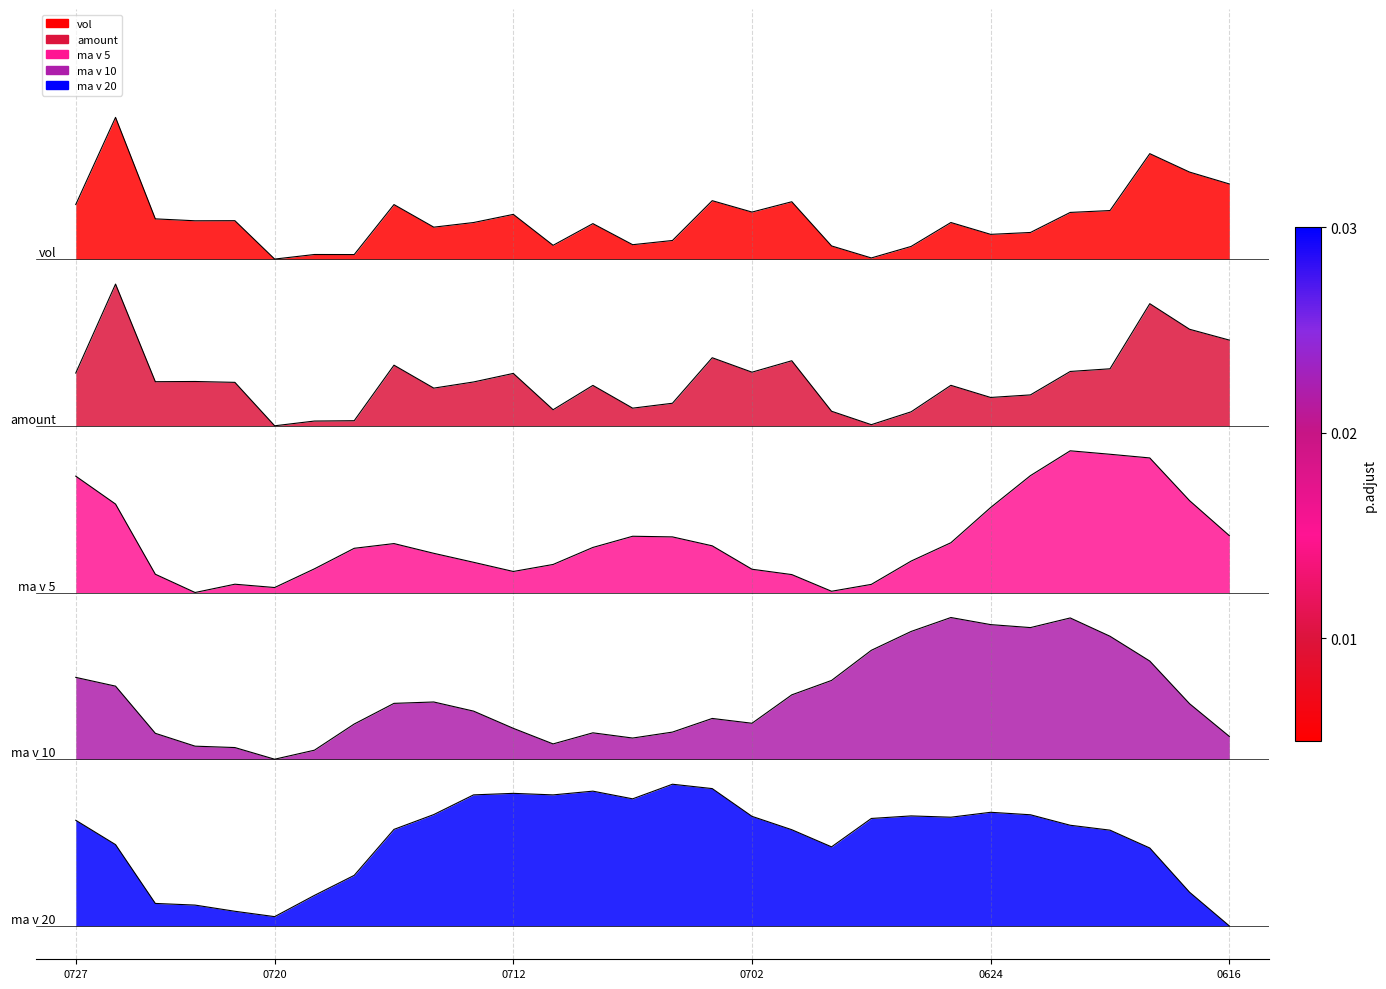

True or false: vol has a value of 4.0 at 20210716.

True